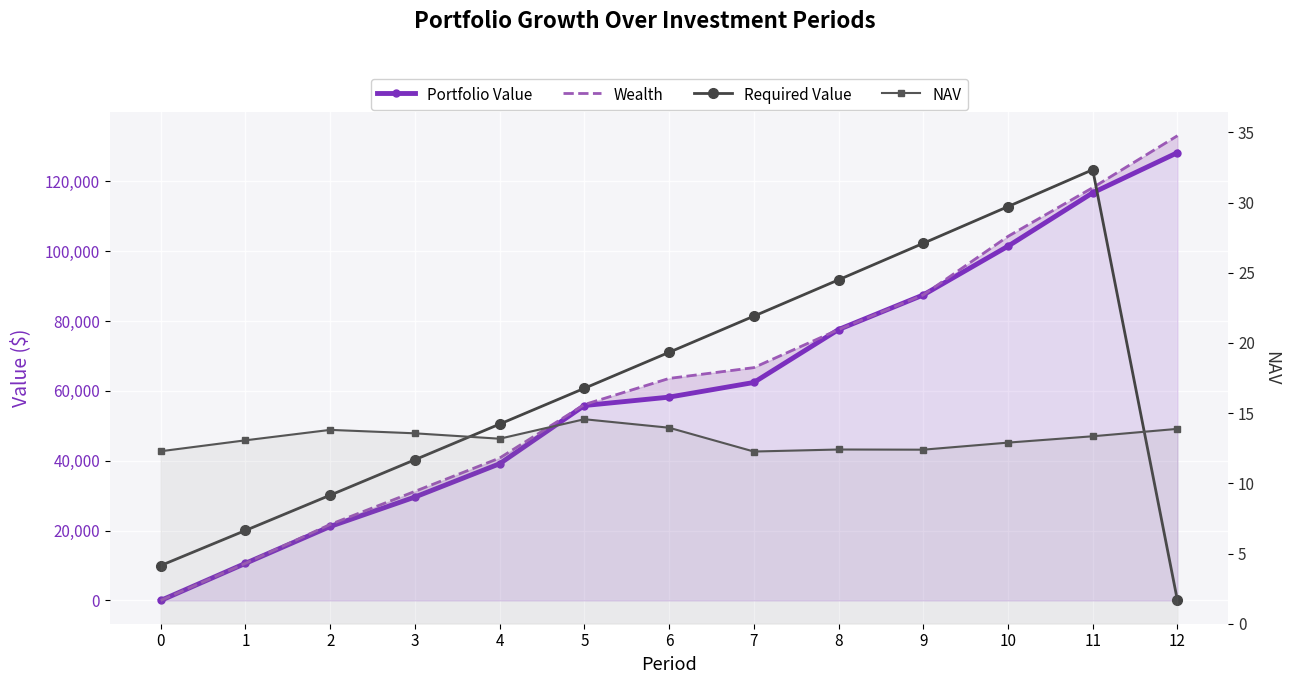

What value does the Required Value series have at 6?

71058.8